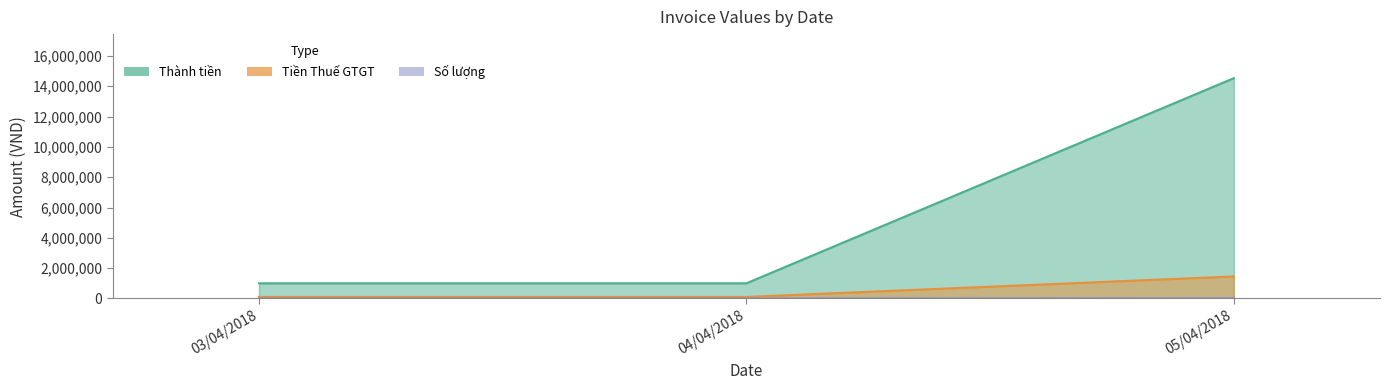

What is the difference between the highest and lowest values at 04/04/2018?

999996